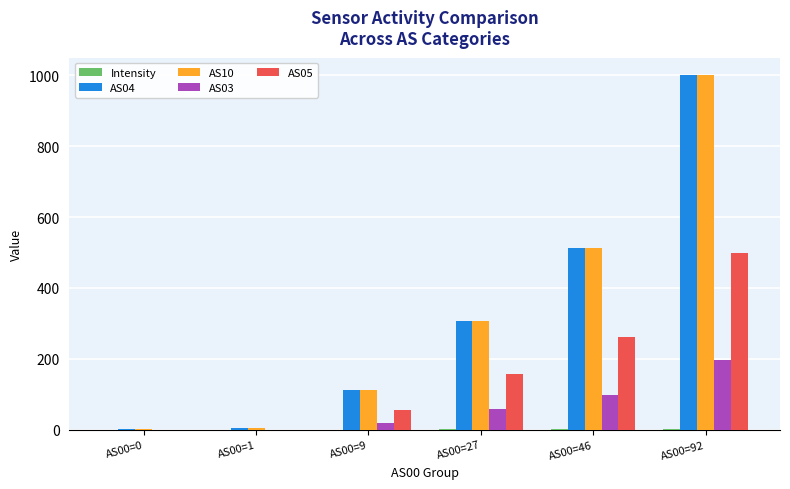

At which label is AS04 closest to 500?

AS00=46